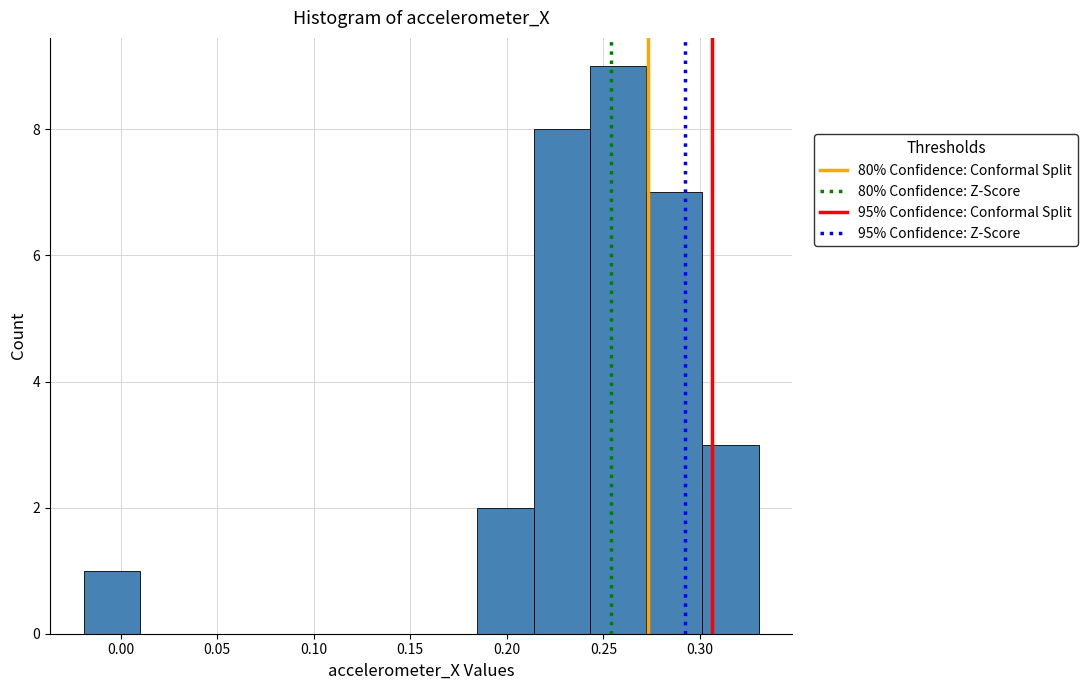

How tall is the bar that spans 0.300 to 0.330 on the x-axis? Neither the bar edges nor the heights are printed on the chart, so give them approximately, as read against the axes.

3